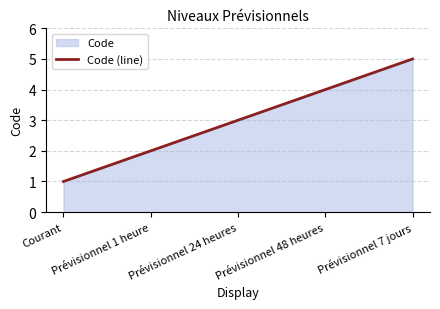

What is the difference between the maximum and minimum values?

4